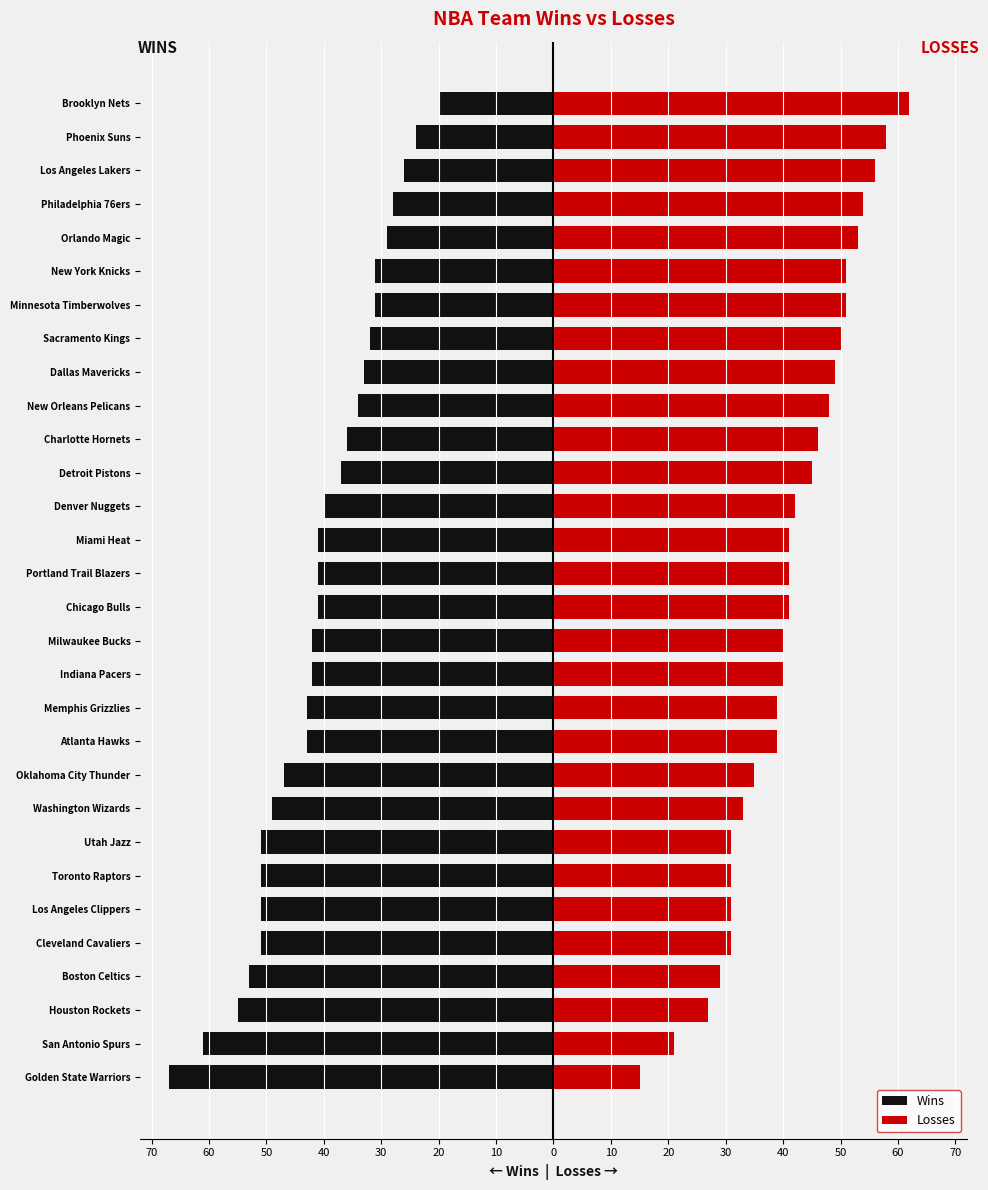

What is the sum of all Wins values?

-1230